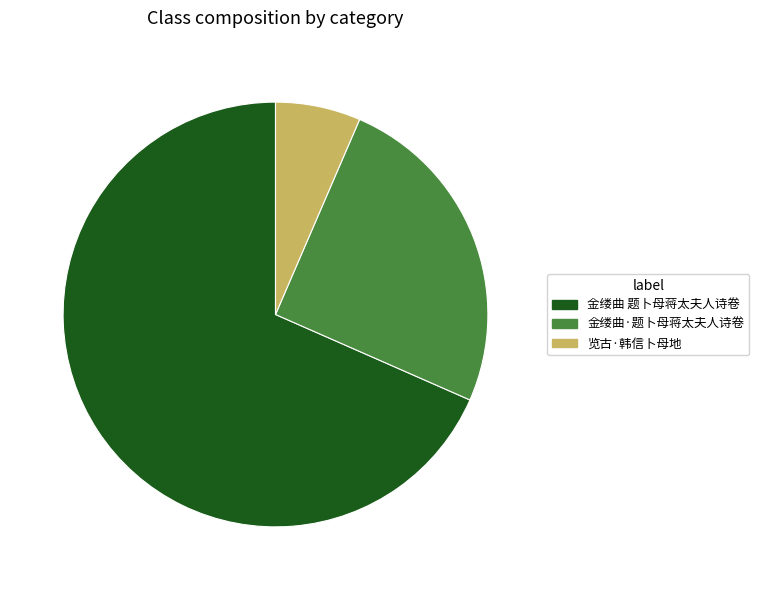

Between 金缕曲·题卜母蒋太夫人诗卷 and 金缕曲 题卜母蒋太夫人诗卷, which is larger?

金缕曲 题卜母蒋太夫人诗卷